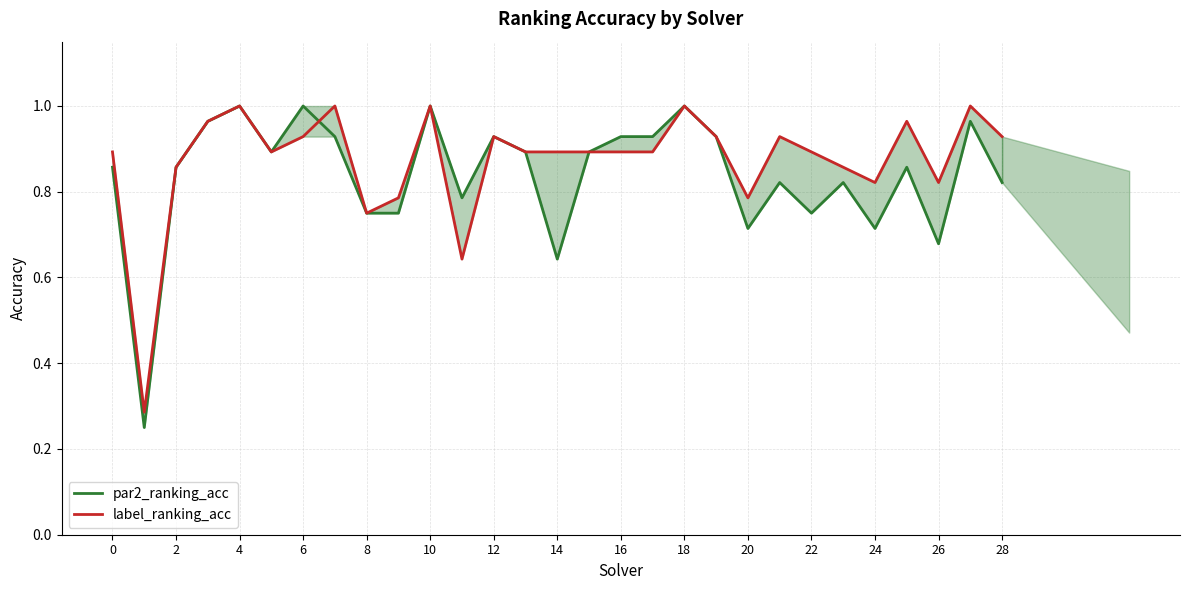

What is the sum of the par2_ranking_acc values at 18 and 16?

1.9